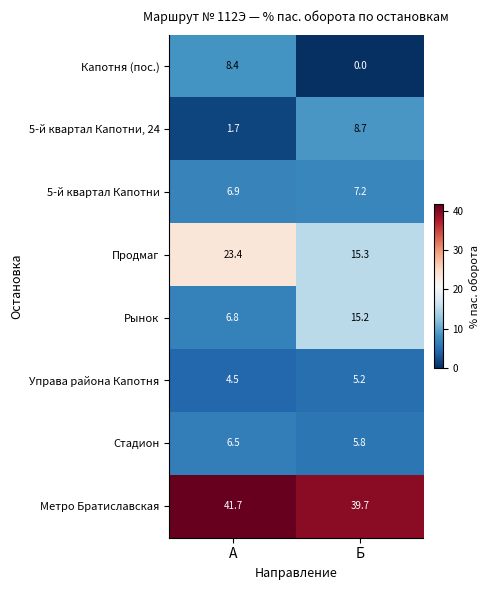

Rank the series by their maximum value, from highest to lowest.

Метро Братиславская, Продмаг, Рынок, 5-й квартал Капотни, 24, Капотня (пос.), 5-й квартал Капотни, Стадион, Управа района Капотня